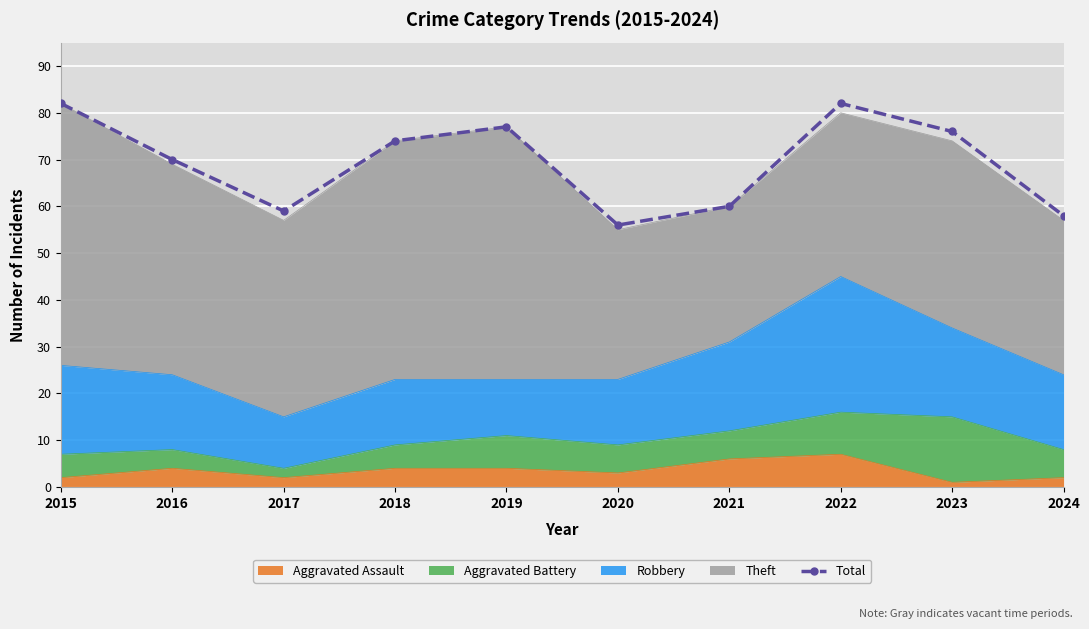

What is the greatest value displayed?

82